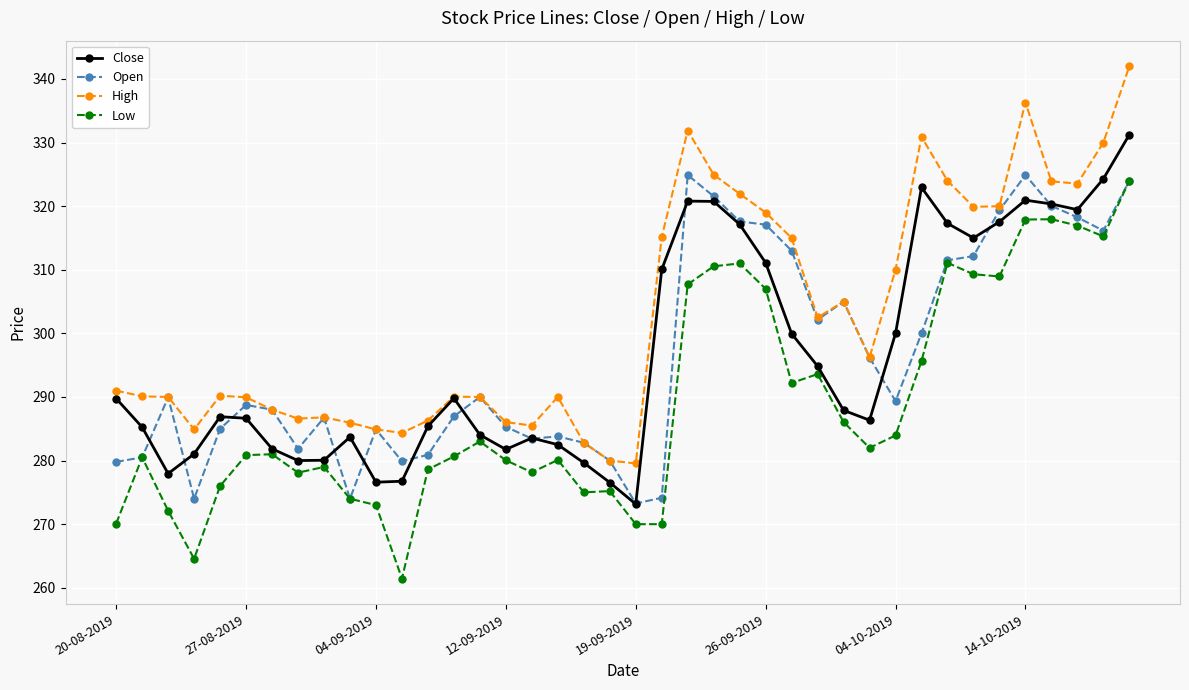

Count the number of data series in this chart.

4